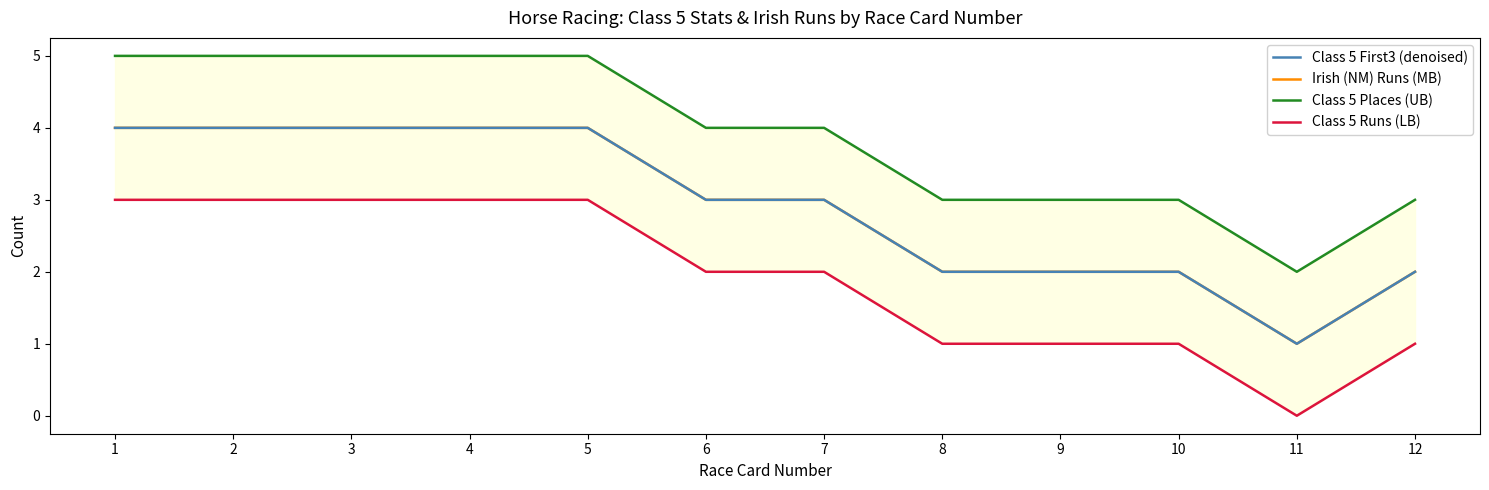

What is the difference between the Irish (NM) Runs (MB) values at 10 and 1?

2